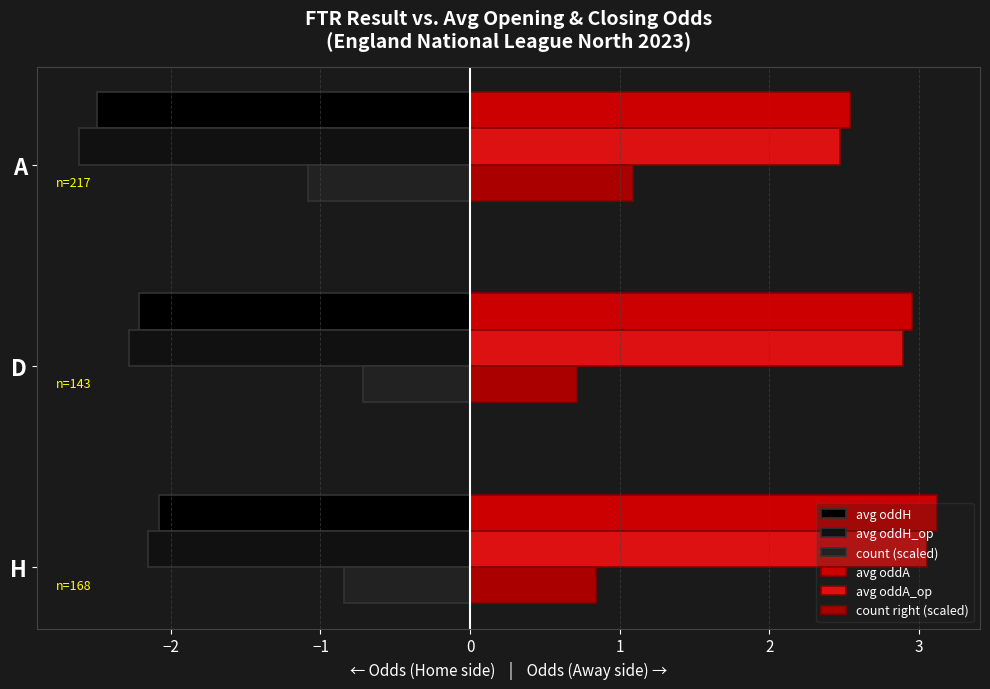

At how many categories does at least one series exceed 2?

3